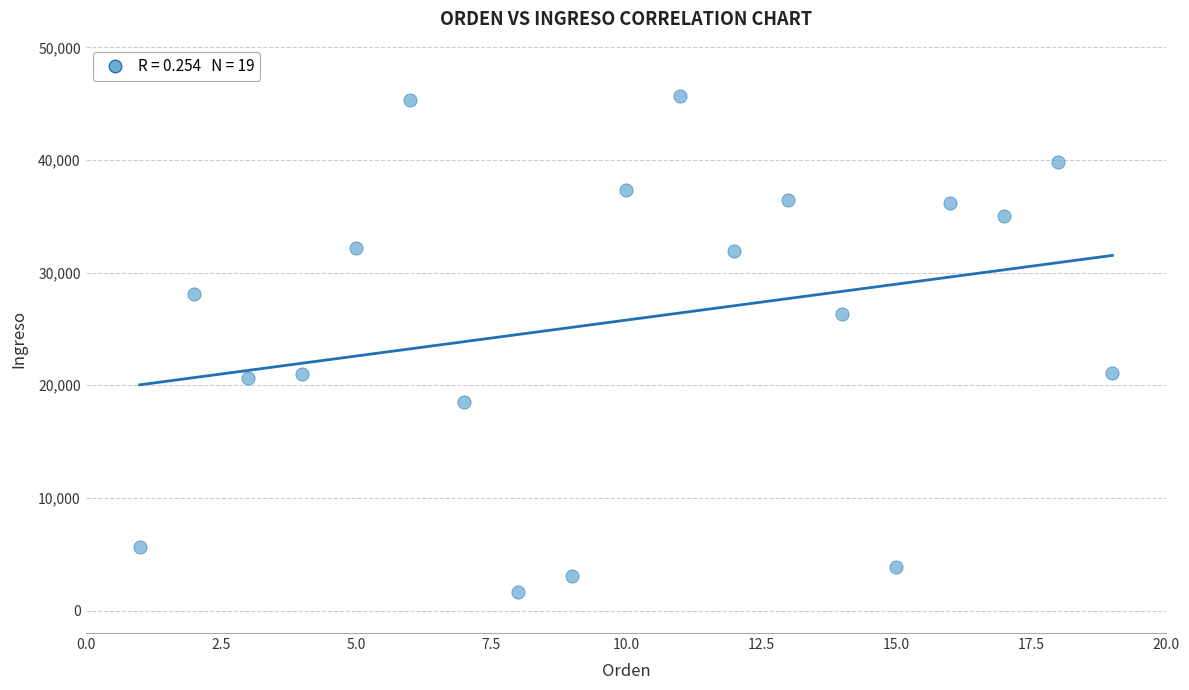

What is the range of Y values (max minus min)?

44021.7